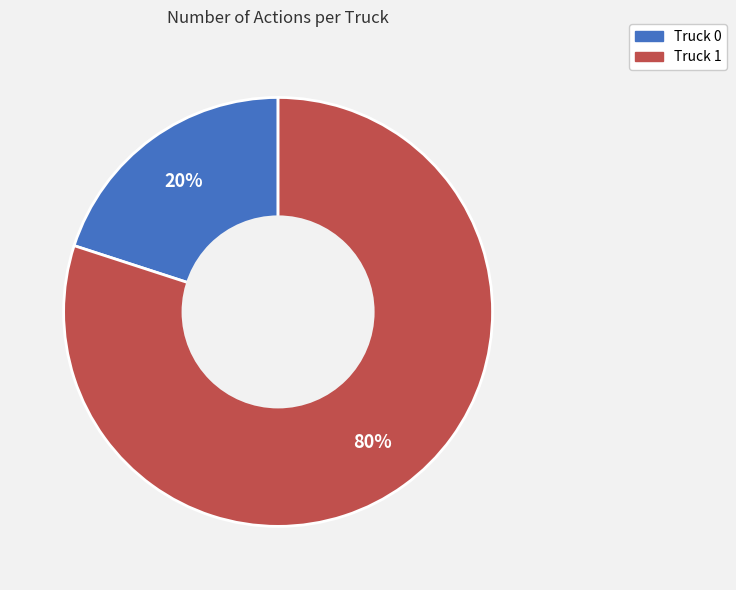

To the nearest percent, what is the difference between the Truck 0 and Truck 1 slice percentages?

60%